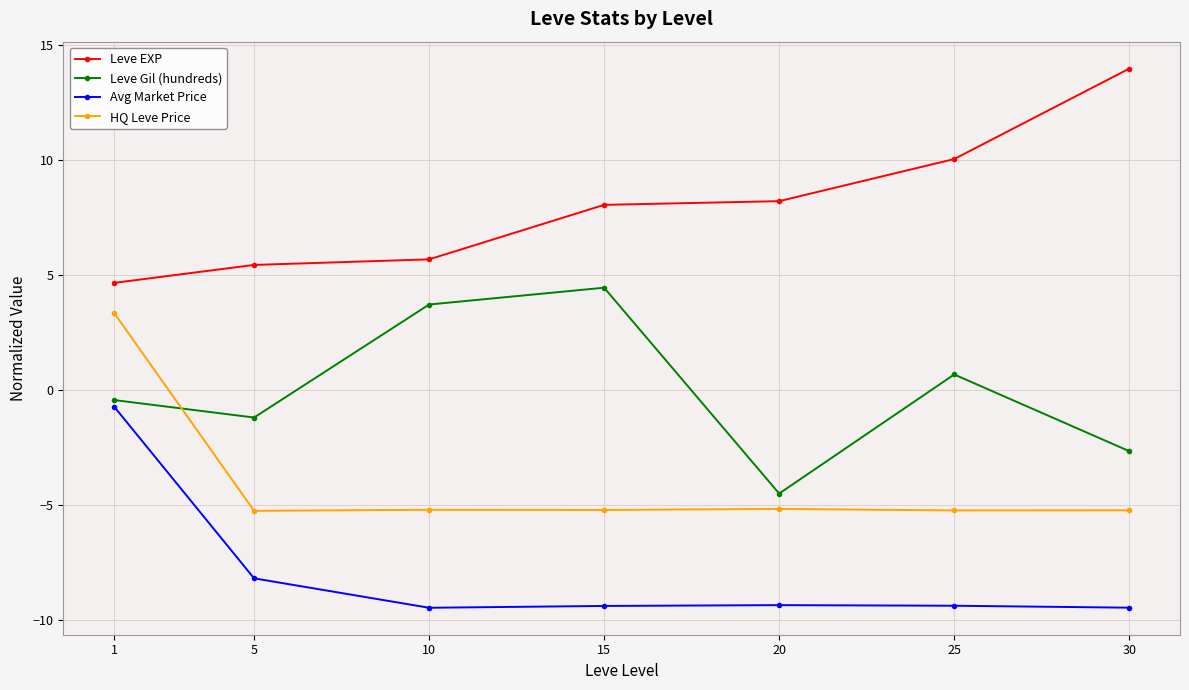

Where is the first local minimum for Leve Gil (hundreds)?

5